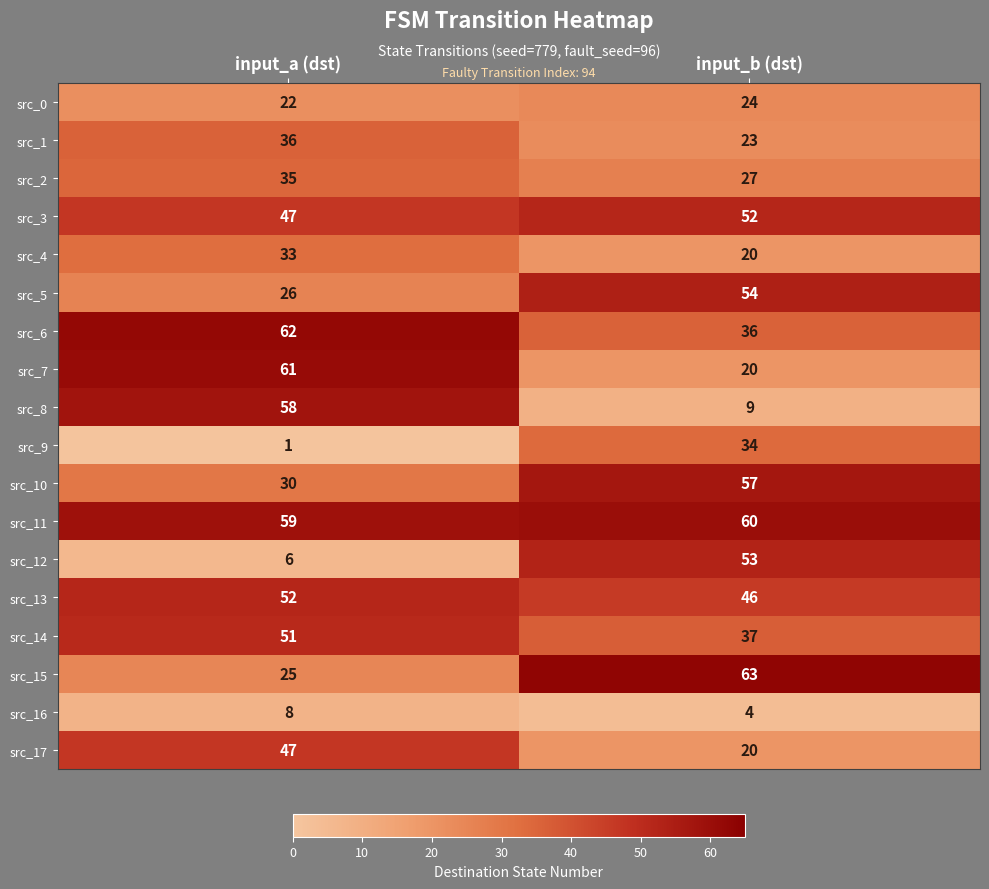

What is the approximate value of src_6 at input_a (dst), to the nearest 5?

60